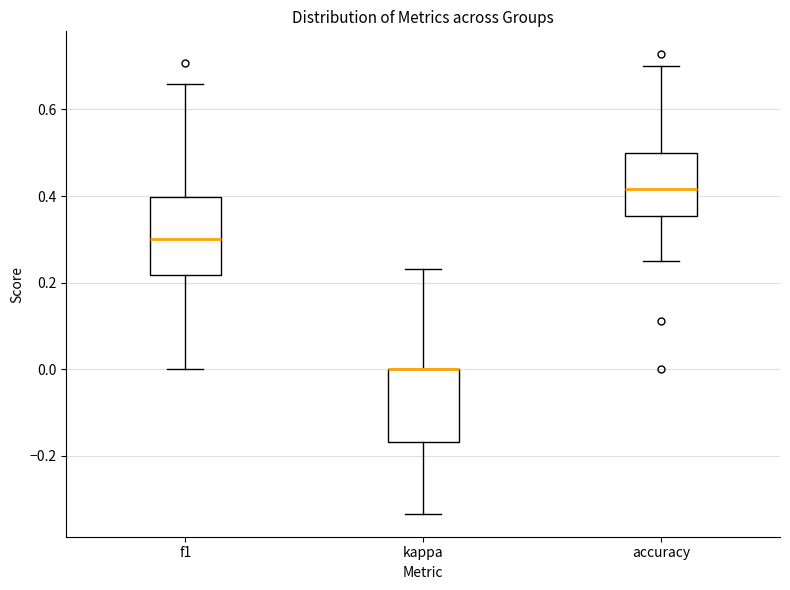

Reading left to right, read every box against the y-axis: the position of its median line, the range the box covers, and the ends of its whiskers. The values are not printed on the chart, so give them approximately, as read against the axis.

f1: median 0.30, box 0.22 to 0.40, whiskers 0.00 to 0.66
kappa: median 0.00 (drawn on the box's upper edge), box -0.16 to 0.00, whiskers -0.34 to 0.24
accuracy: median 0.42, box 0.36 to 0.50, whiskers 0.26 to 0.70